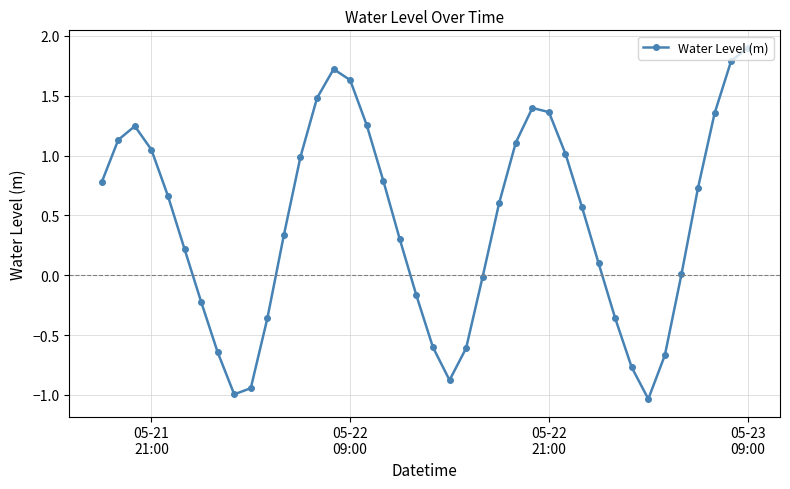

What is the greatest value displayed?

1.9